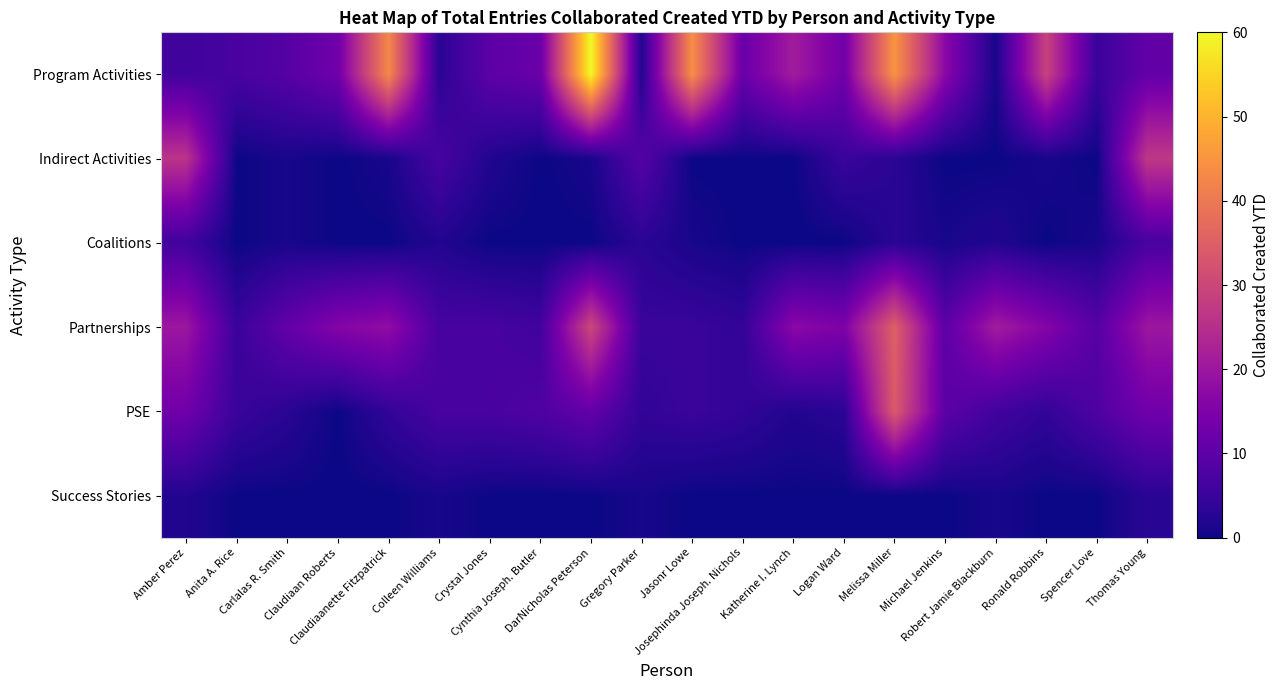

Reading right to left, list all the values displayed in this chart.

Program Activities: Thomas Young=11	Spencer Love=5	Ronald Robbins=29	Robert Jamie Blackburn=1	Michael Jenkins=17	Melissa Miller=45	Logan Ward=13	Katherine I. Lynch=21	Josephinda Joseph. Nichols=12	Jasonr Lowe=44	Gregory Parker=2	DarNicholas Peterson=60	Cynthia Joseph. Butler=12	Crystal Jones=10	Colleen Williams=3	Claudiaanette Fitzpatrick=43	Claudiaan Roberts=13	Carlalas R. Smith=9	Anita A. Rice=7	Amber Perez=6
Indirect Activities: Thomas Young=27	Spencer Love=0	Ronald Robbins=1	Robert Jamie Blackburn=0	Michael Jenkins=0	Melissa Miller=3	Logan Ward=5	Katherine I. Lynch=0	Josephinda Joseph. Nichols=0	Jasonr Lowe=0	Gregory Parker=9	DarNicholas Peterson=1	Cynthia Joseph. Butler=0	Crystal Jones=2	Colleen Williams=7	Claudiaanette Fitzpatrick=1	Claudiaan Roberts=0	Carlalas R. Smith=1	Anita A. Rice=0	Amber Perez=26
Coalitions: Thomas Young=7	Spencer Love=1	Ronald Robbins=0	Robert Jamie Blackburn=2	Michael Jenkins=1	Melissa Miller=3	Logan Ward=0	Katherine I. Lynch=0	Josephinda Joseph. Nichols=0	Jasonr Lowe=1	Gregory Parker=3	DarNicholas Peterson=0	Cynthia Joseph. Butler=0	Crystal Jones=0	Colleen Williams=2	Claudiaanette Fitzpatrick=0	Claudiaan Roberts=0	Carlalas R. Smith=1	Anita A. Rice=0	Amber Perez=6
Partnerships: Thomas Young=20	Spencer Love=9	Ronald Robbins=16	Robert Jamie Blackburn=21	Michael Jenkins=10	Melissa Miller=35	Logan Ward=15	Katherine I. Lynch=17	Josephinda Joseph. Nichols=4	Jasonr Lowe=5	Gregory Parker=5	DarNicholas Peterson=30	Cynthia Joseph. Butler=6	Crystal Jones=7	Colleen Williams=7	Claudiaanette Fitzpatrick=18	Claudiaan Roberts=16	Carlalas R. Smith=11	Anita A. Rice=5	Amber Perez=20
PSE: Thomas Young=13	Spencer Love=8	Ronald Robbins=4	Robert Jamie Blackburn=6	Michael Jenkins=10	Melissa Miller=34	Logan Ward=3	Katherine I. Lynch=2	Josephinda Joseph. Nichols=4	Jasonr Lowe=5	Gregory Parker=4	DarNicholas Peterson=11	Cynthia Joseph. Butler=8	Crystal Jones=7	Colleen Williams=7	Claudiaanette Fitzpatrick=4	Claudiaan Roberts=0	Carlalas R. Smith=3	Anita A. Rice=5	Amber Perez=13
Success Stories: Thomas Young=3	Spencer Love=0	Ronald Robbins=0	Robert Jamie Blackburn=1	Michael Jenkins=0	Melissa Miller=0	Logan Ward=0	Katherine I. Lynch=0	Josephinda Joseph. Nichols=0	Jasonr Lowe=0	Gregory Parker=1	DarNicholas Peterson=0	Cynthia Joseph. Butler=0	Crystal Jones=0	Colleen Williams=1	Claudiaanette Fitzpatrick=0	Claudiaan Roberts=0	Carlalas R. Smith=0	Anita A. Rice=0	Amber Perez=2